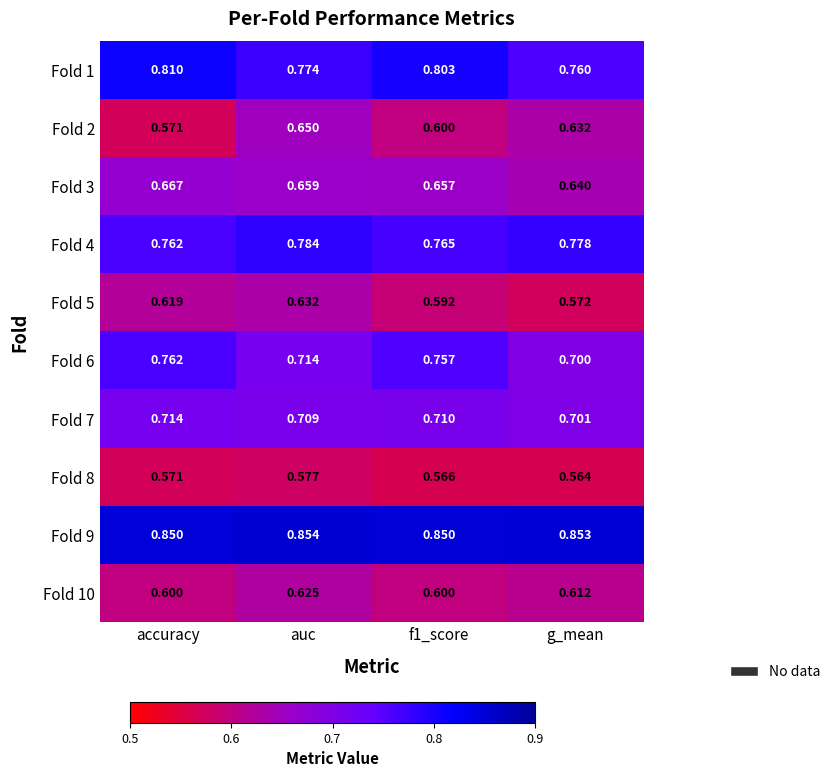

At which label does Fold 8 reach its minimum?

g_mean